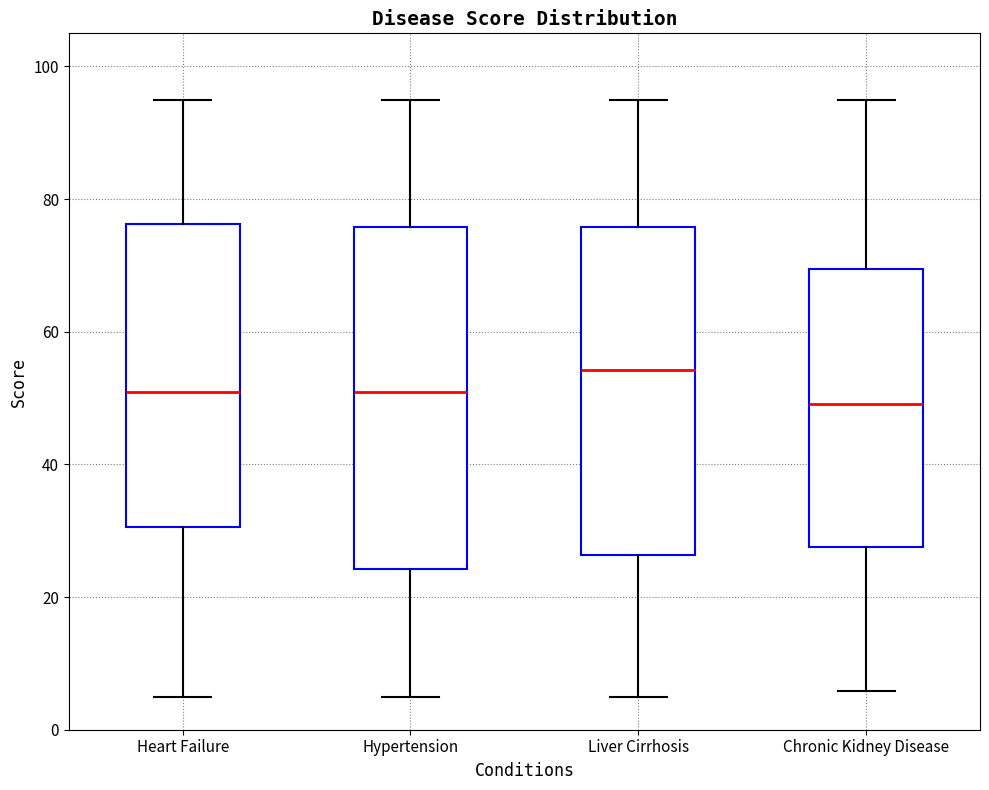

Which box's median line is the highest?

Liver Cirrhosis